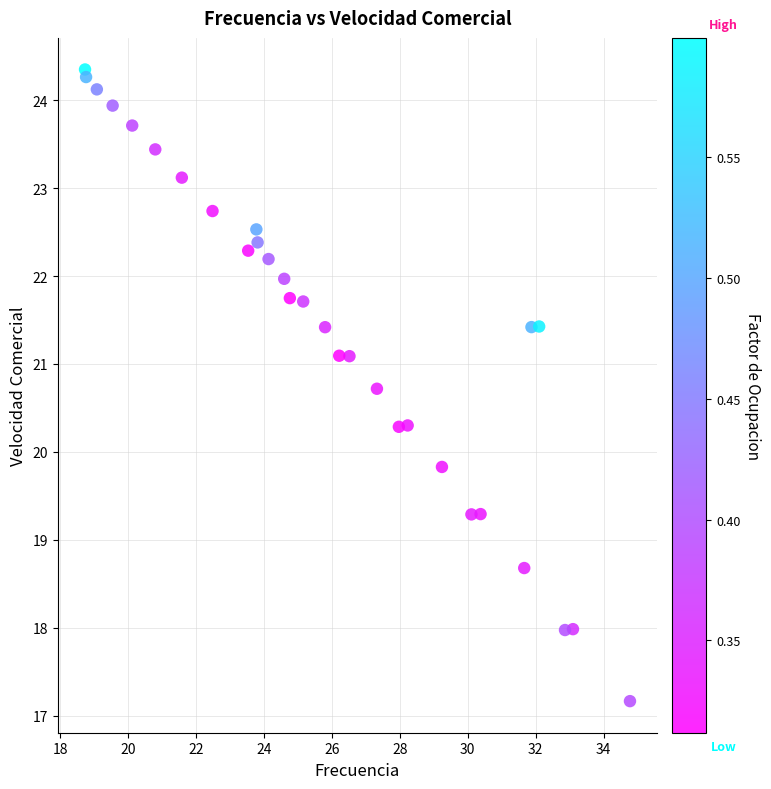

What is the range of X values (max minus min)?

16.0